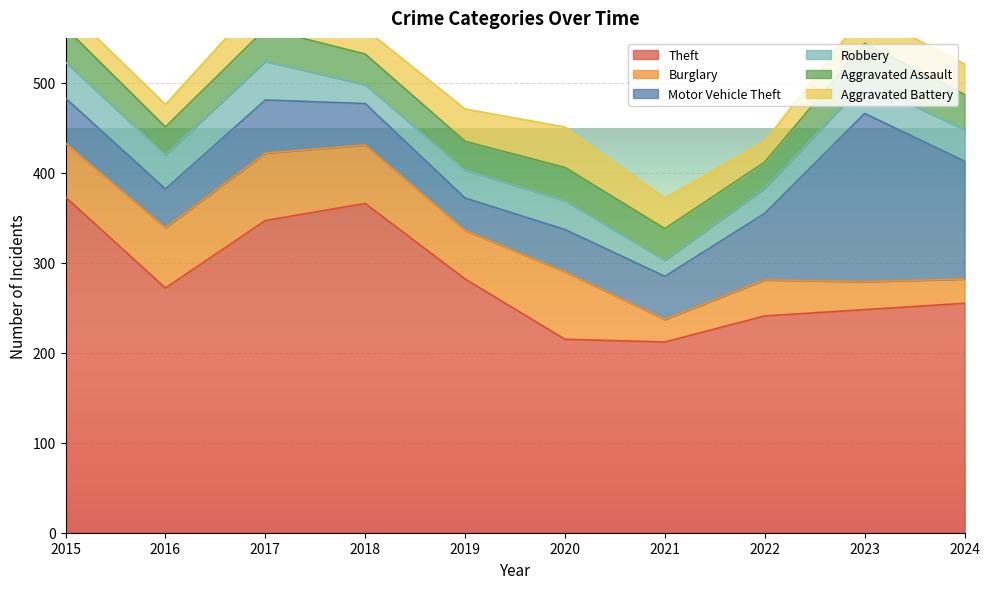

How many distinct data groups are displayed?

6